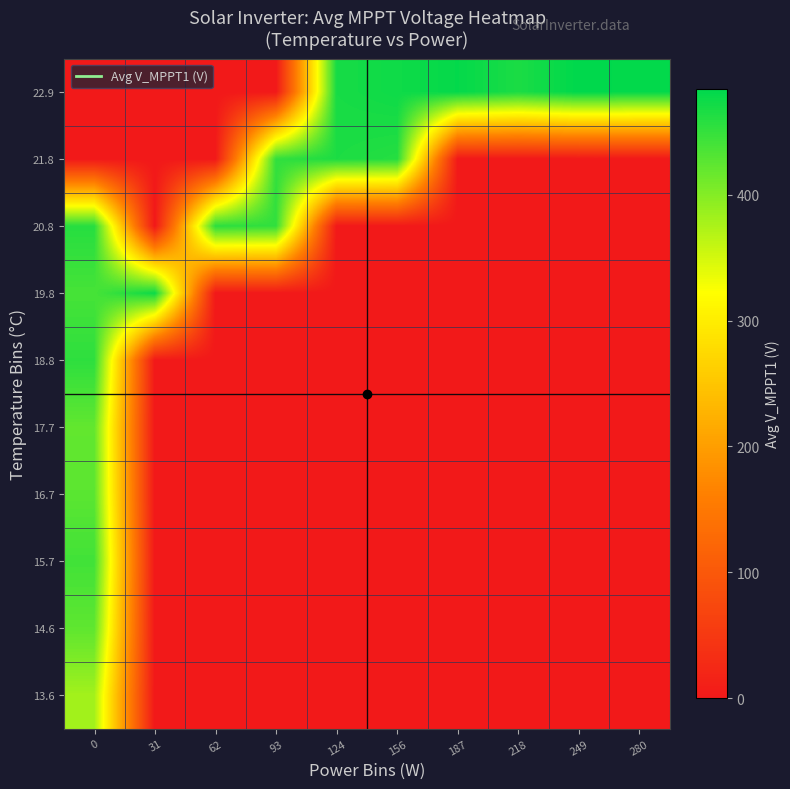

At how many categories does at least one series exceed 281?

10